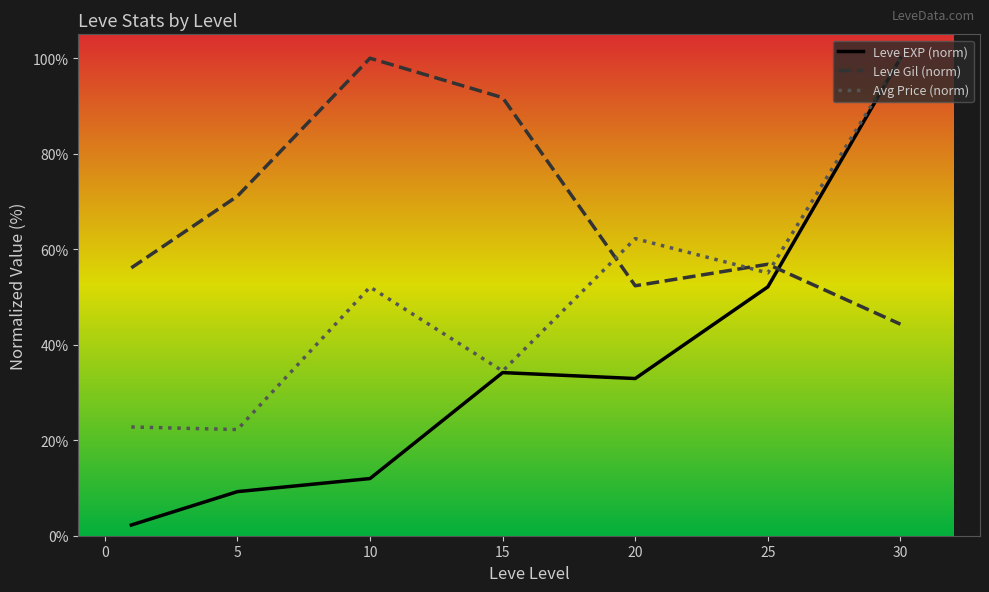

Reading left to right, transcribe all the data shown in this chart.

Leve EXP (norm): 2.2	9.2	12.0	34.2	32.9	52.1	100.0
Leve Gil (norm): 56.1	71.1	100.0	91.7	52.3	56.8	44.3
Avg Price (norm): 22.8	22.2	52.1	34.5	62.2	55.0	100.0